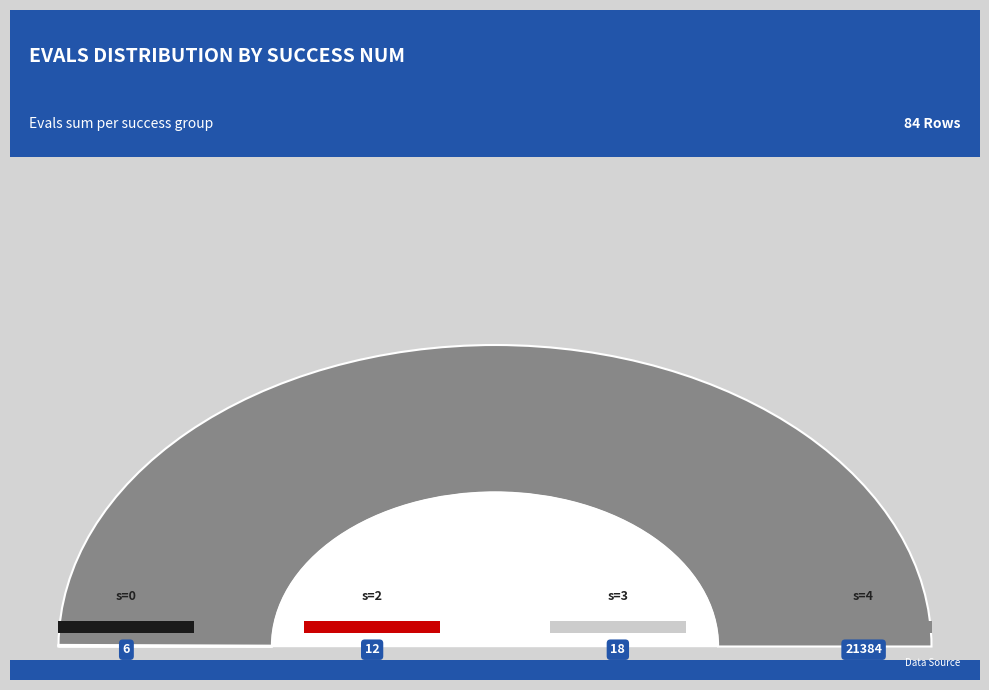

Which category has the biggest portion of the pie?

4+